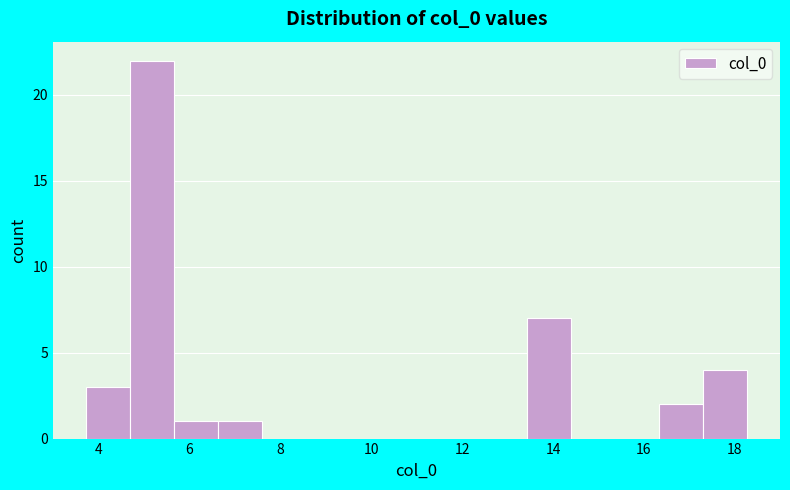

How tall is the bar that spans 16.4 to 17.2 on the x-axis? Neither the bar edges nor the heights are printed on the chart, so give them approximately, as read against the axes.

2